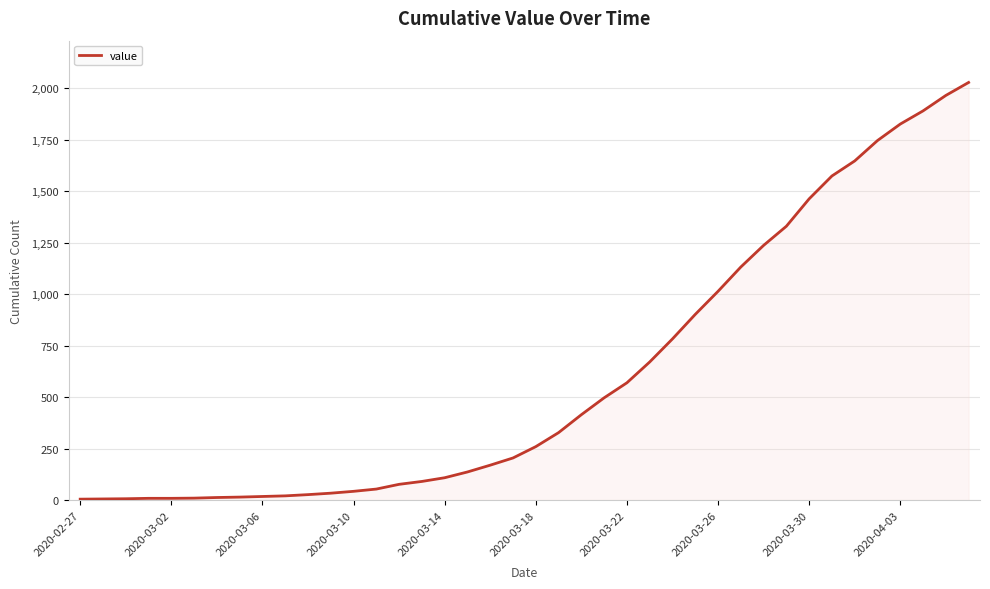

What is the difference between the maximum and minimum values?

2023